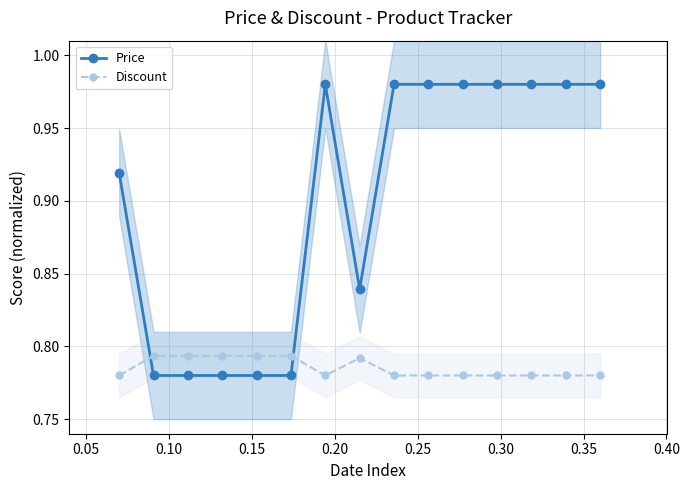

What is the average value of the Discount series?

0.8